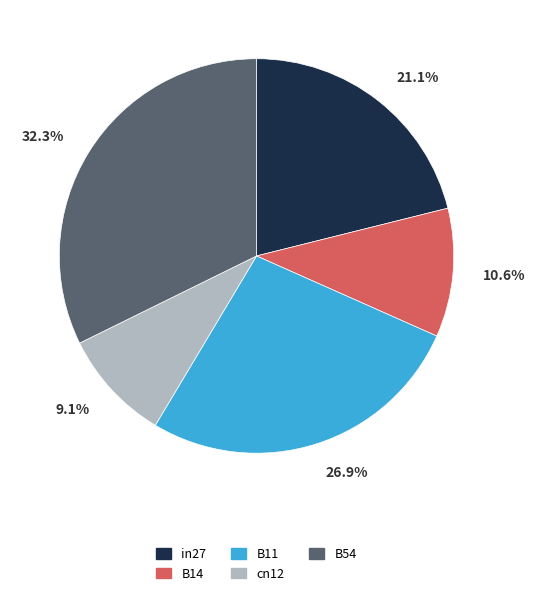

Which category has the biggest portion of the pie?

B54